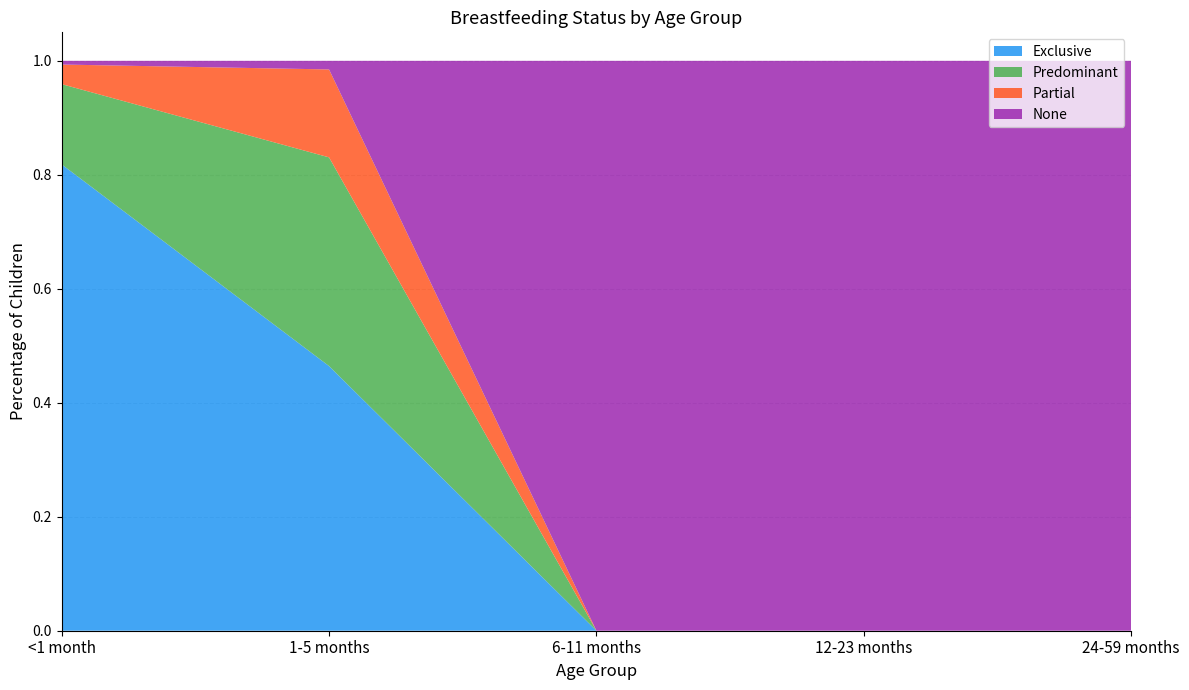

Reading left to right, what are all the values shown in this chart?

Exclusive: 0.8	0.5	0.0	0.0	0.0
Predominant: 0.1	0.4	0.0	0.0	0.0
Partial: 0.0	0.2	0.0	0.0	0.0
None: 0.0	0.0	1.0	1.0	1.0